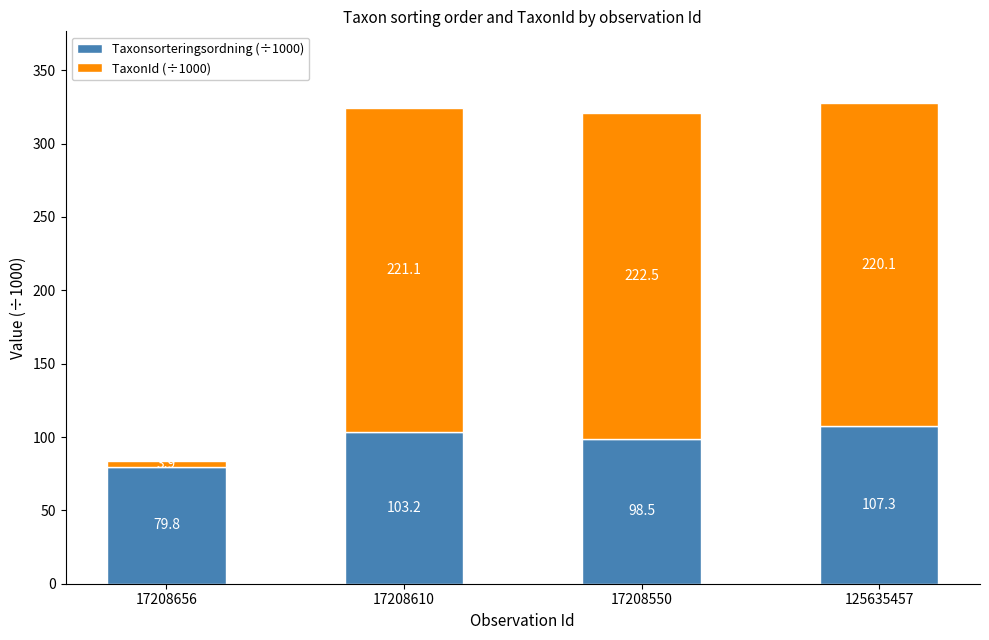

Are the bars grouped side by side (vs. stacked)?

No